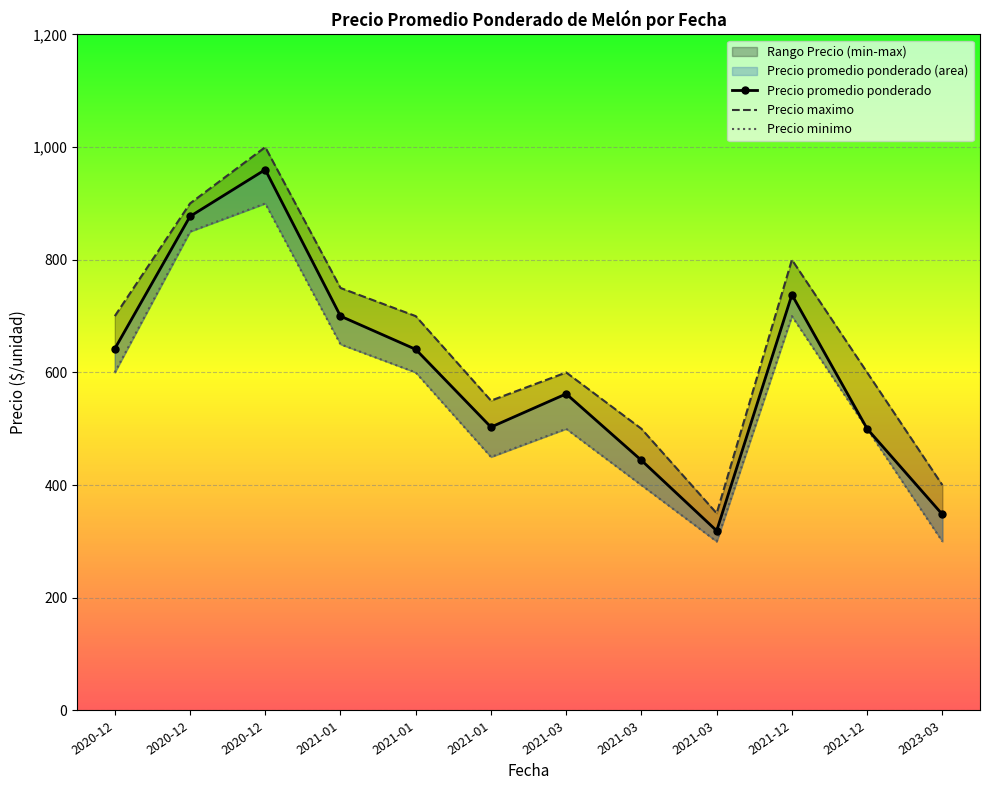

What is the smallest value displayed?

300